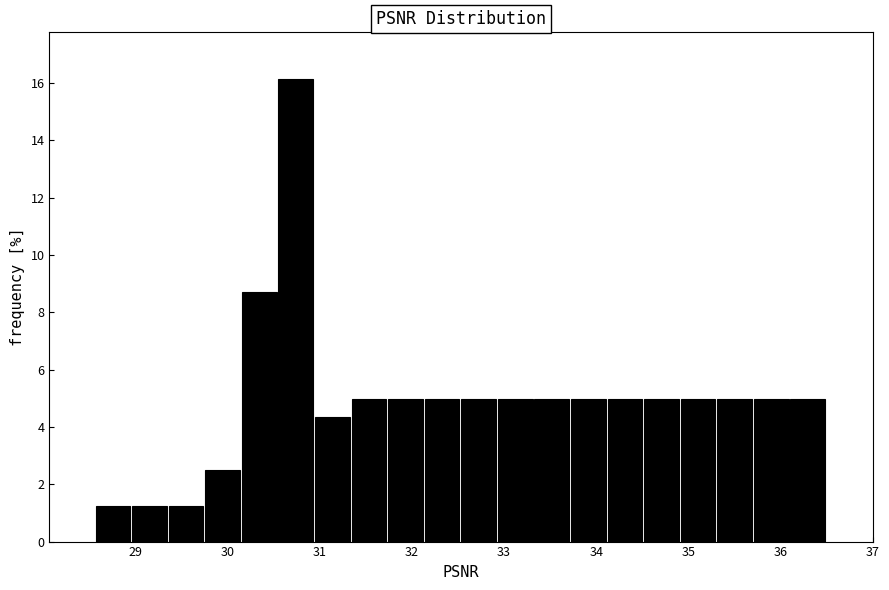

Around what value on the x-axis is the tallest bar? Give the approximate position of its centre, as read against the axis.

30.7